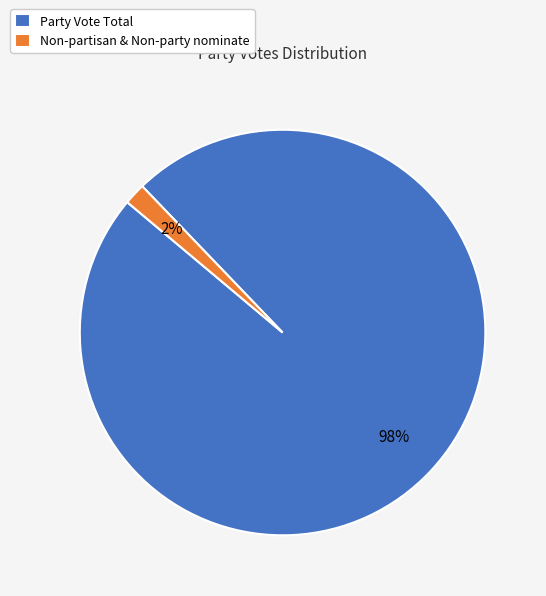

The Non-partisan & Non-party nominate slice represents 9% of the pie. True or false?

False